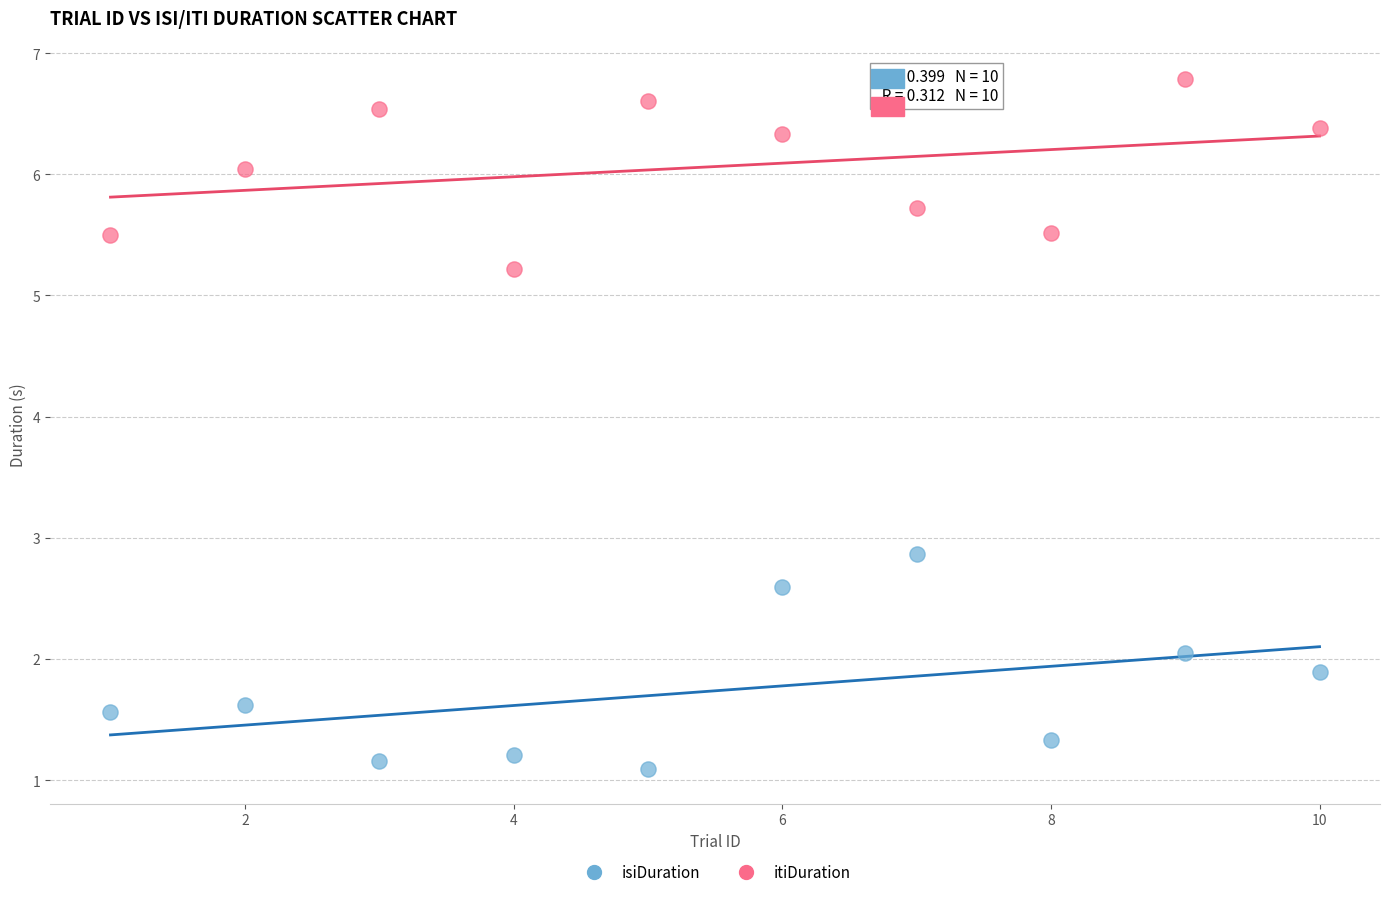

Which series reaches the minimum Y coordinate?

isiDuration